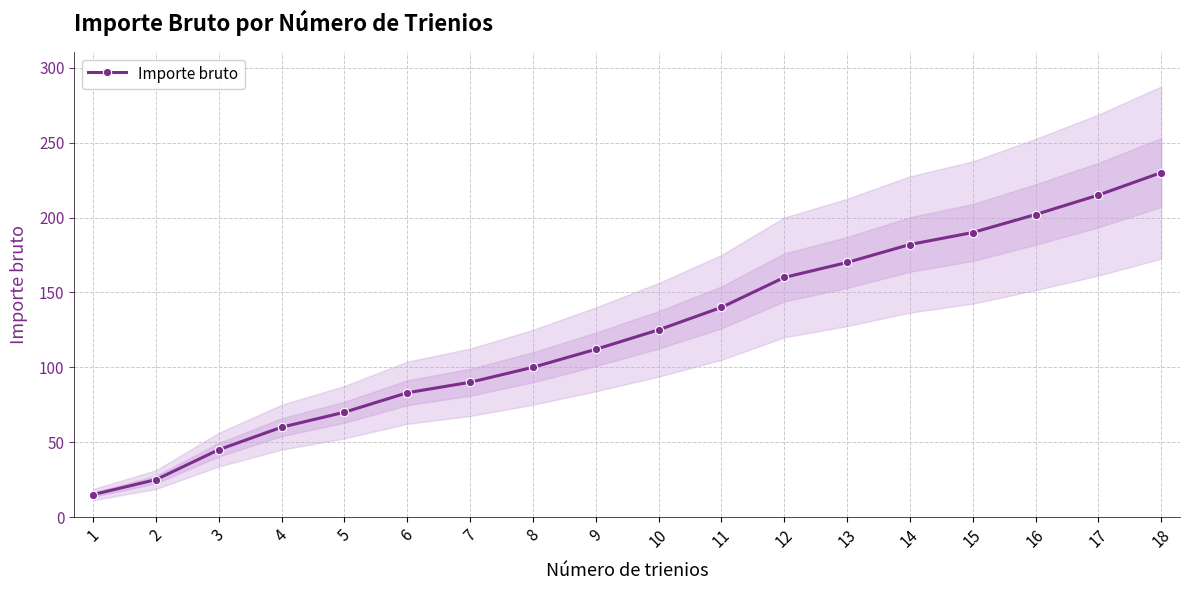

List the labels in order of value, smallest first.

1, 2, 3, 4, 5, 6, 7, 8, 9, 10, 11, 12, 13, 14, 15, 16, 17, 18